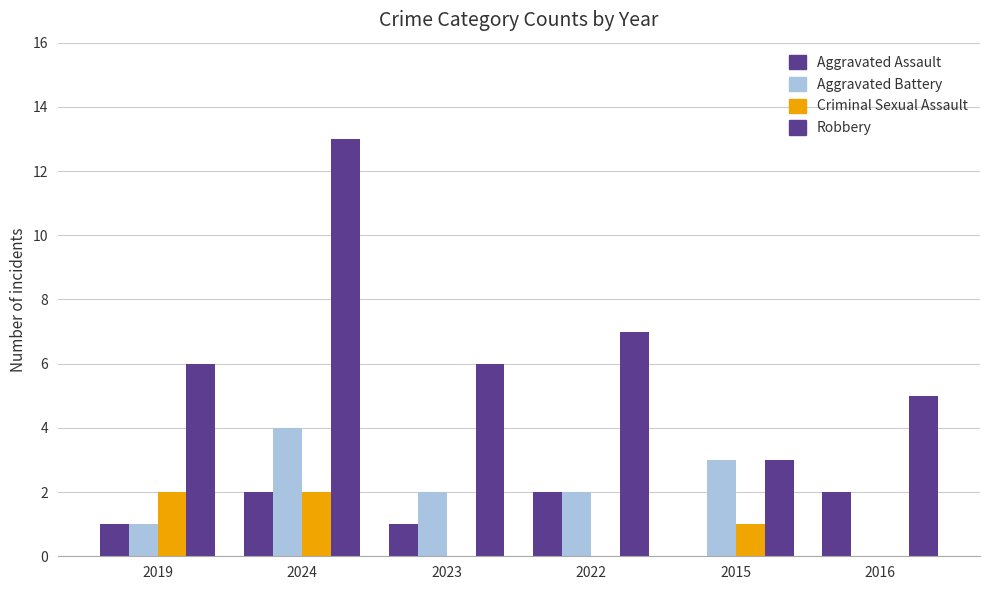

The Robbery series shows 19 at 2024. True or false?

False